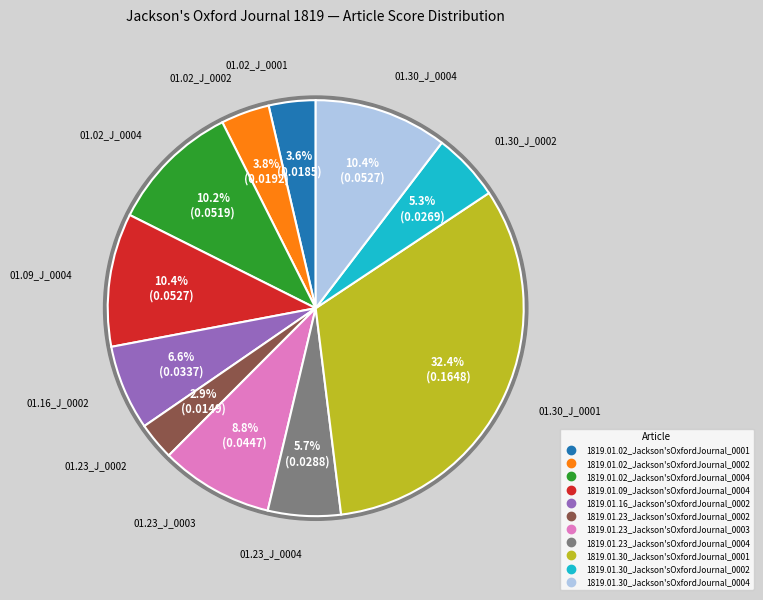

What percentage is the 1819.01.30_Jackson'sOxfordJournal_0002 slice, to the nearest percent?

5%